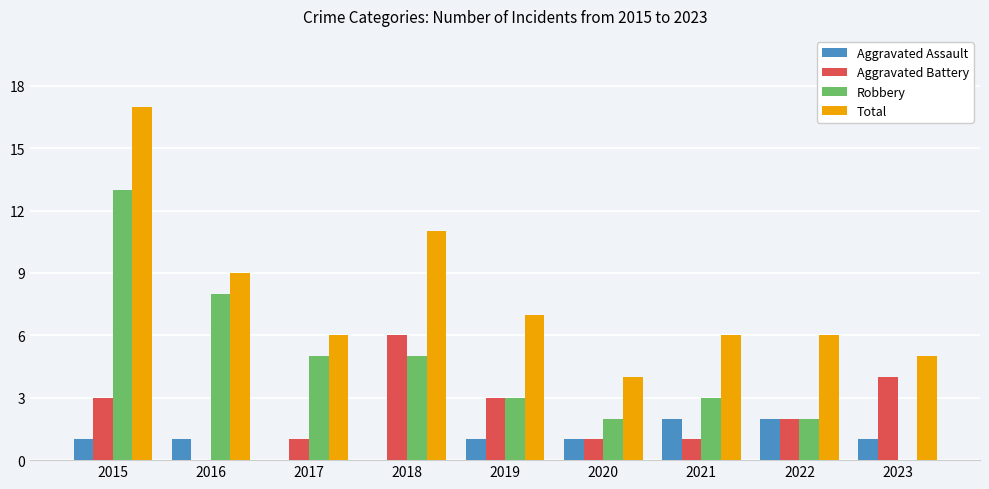

How many groups of bars are there?

9